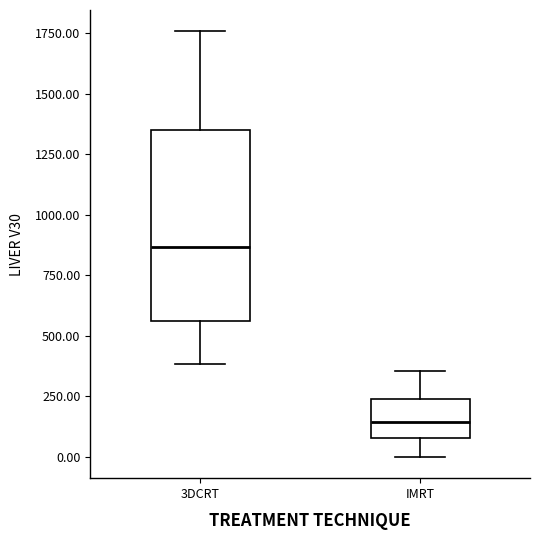

Which box is the tallest, from its lower edge to its upper edge?

3DCRT